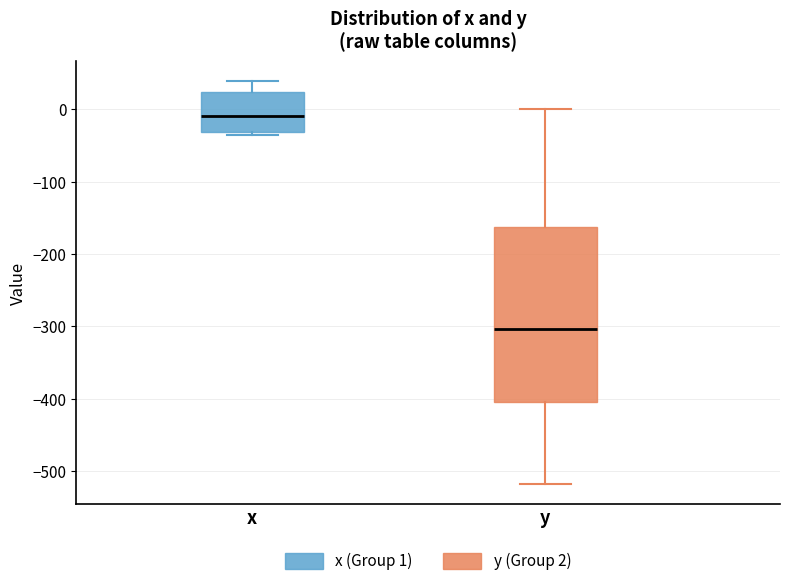

Where does the upper whisker of the box for y end on the y-axis? The values are not printed on the chart, so give them approximately, as read against the axis.

0